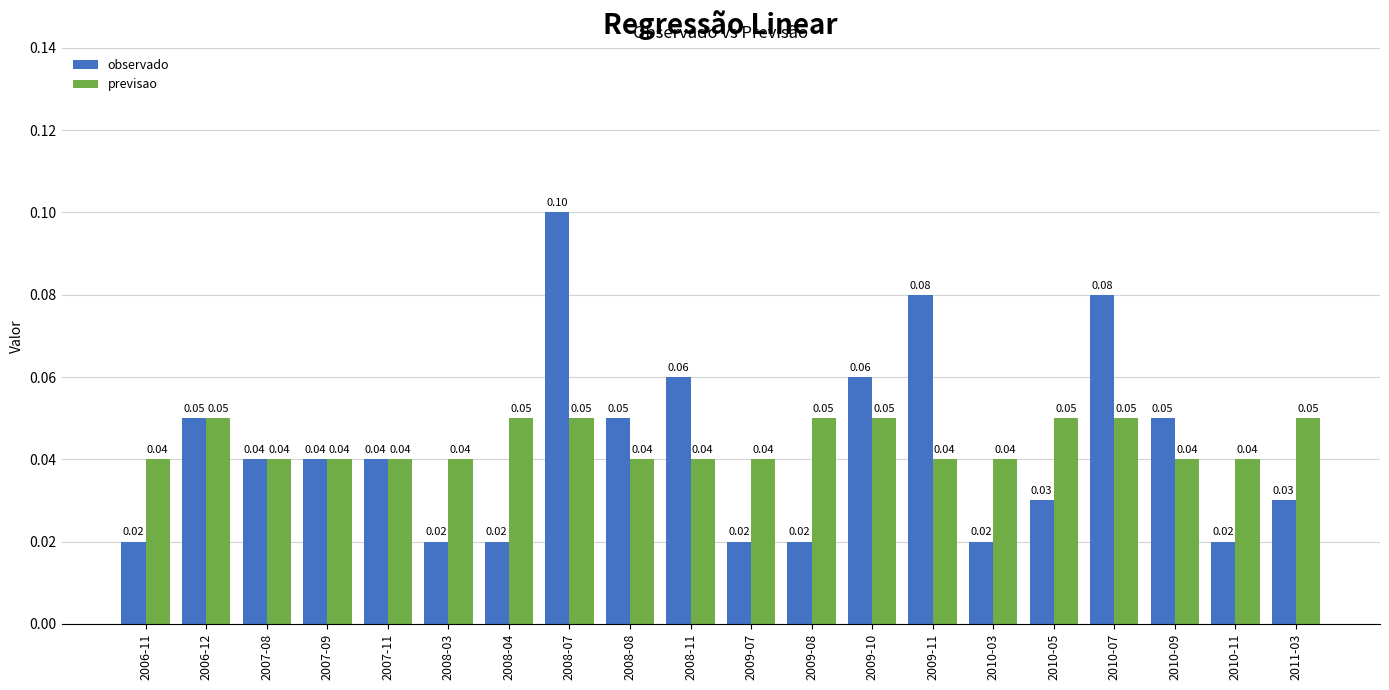

Does the chart contain any negative values?

No